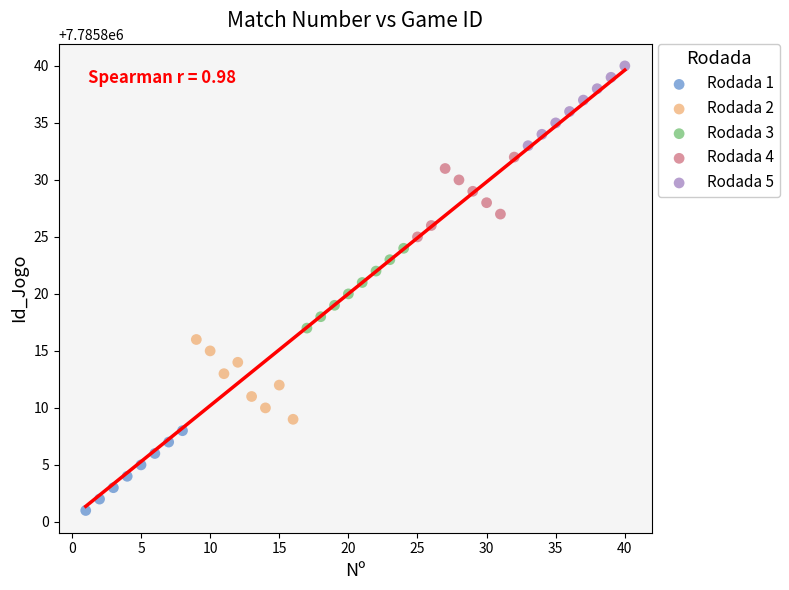

Which series reaches the maximum Y coordinate?

Rodada 5